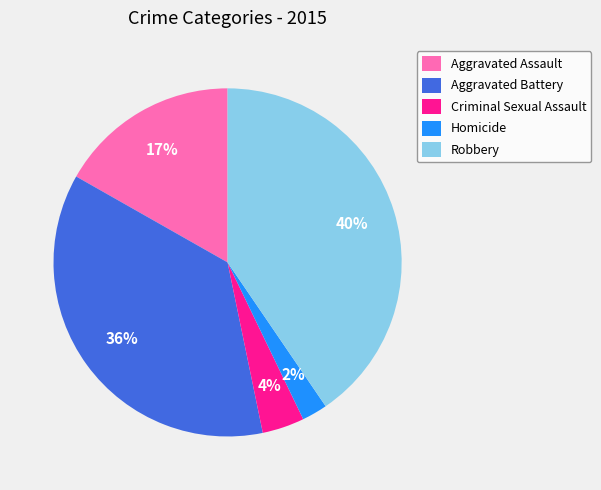

Is there a majority slice in this chart?

No